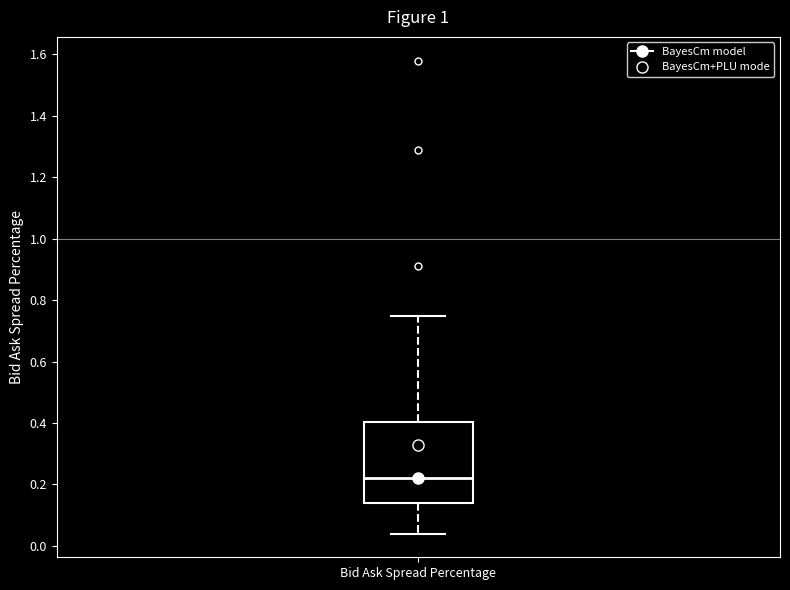

Where does the median line of the box for Bid Ask Spread Percentage sit on the y-axis? The values are not printed on the chart, so give them approximately, as read against the axis.

0.22